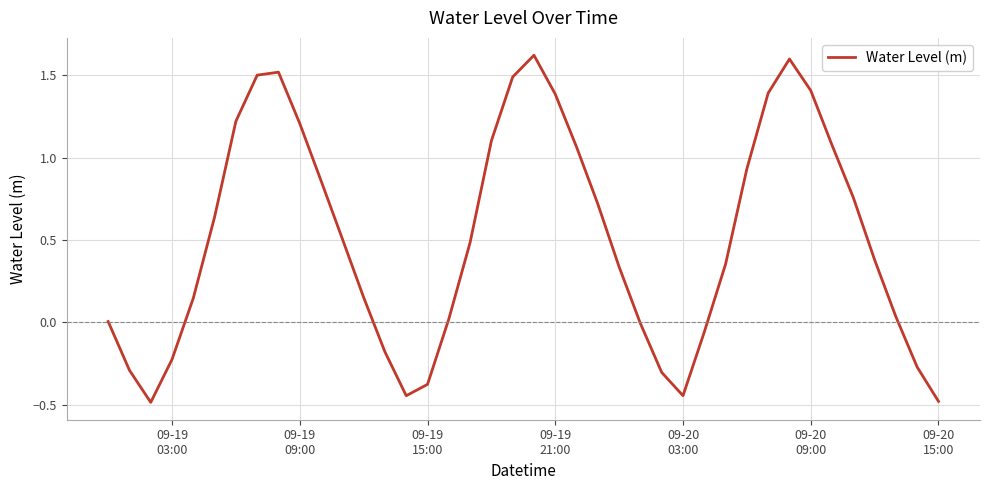

What is the average value?

0.5